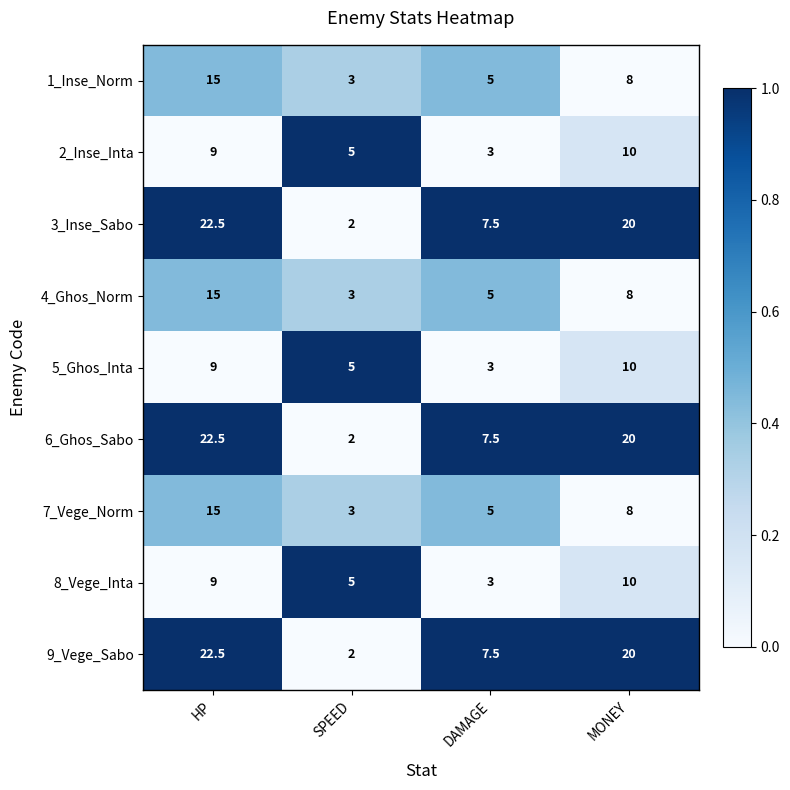

How many distinct data groups are displayed?

9